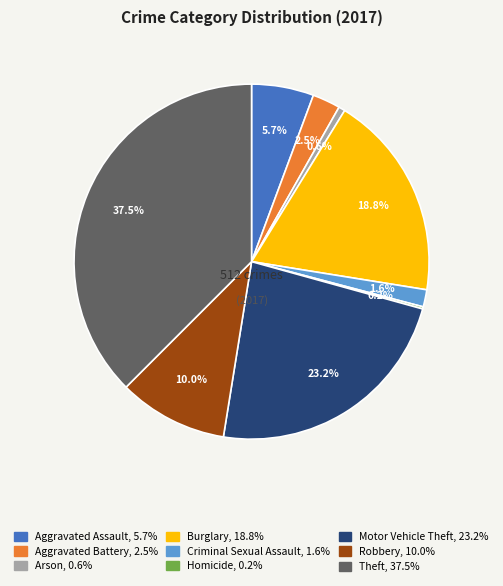

What is the ratio of the value at Theft to the value at Robbery?

3.8